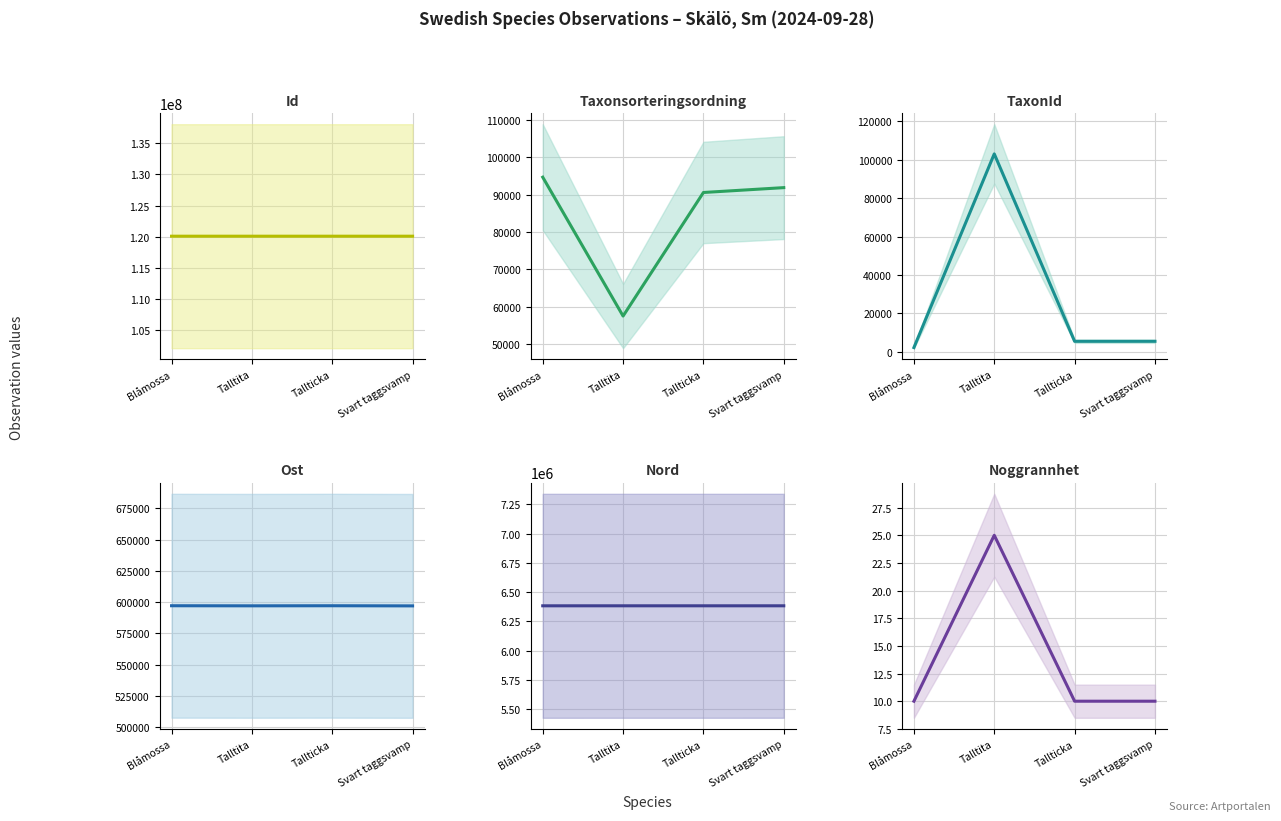

Reading left to right, list all the values displayed in this chart.

Id: Blåmossa=120071417	Talltita=120071479	Tallticka=120071407	Svart taggsvamp=120071390
Taxonsorteringsordning: Blåmossa=94704	Talltita=57473	Tallticka=90600	Svart taggsvamp=91902
TaxonId: Blåmossa=2180	Talltita=103021	Tallticka=5442	Svart taggsvamp=5449
Ost: Blåmossa=597134	Talltita=597066	Tallticka=597133	Svart taggsvamp=597024
Nord: Blåmossa=6383244	Talltita=6383317	Tallticka=6383299	Svart taggsvamp=6383350
Noggrannhet: Blåmossa=10	Talltita=25	Tallticka=10	Svart taggsvamp=10